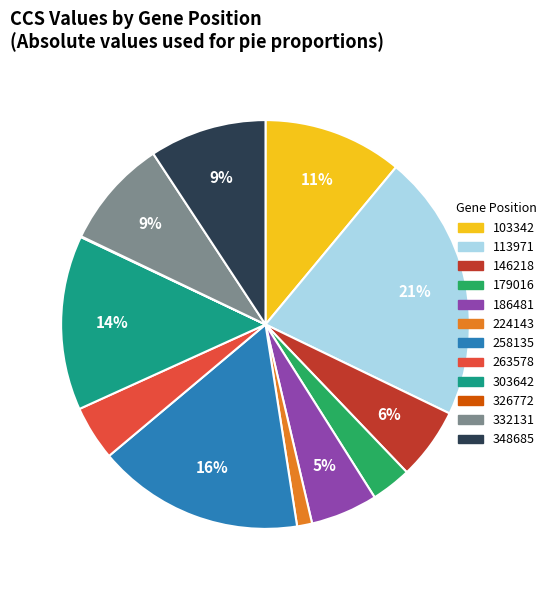

Does 103342 represent more than half of the total?

No